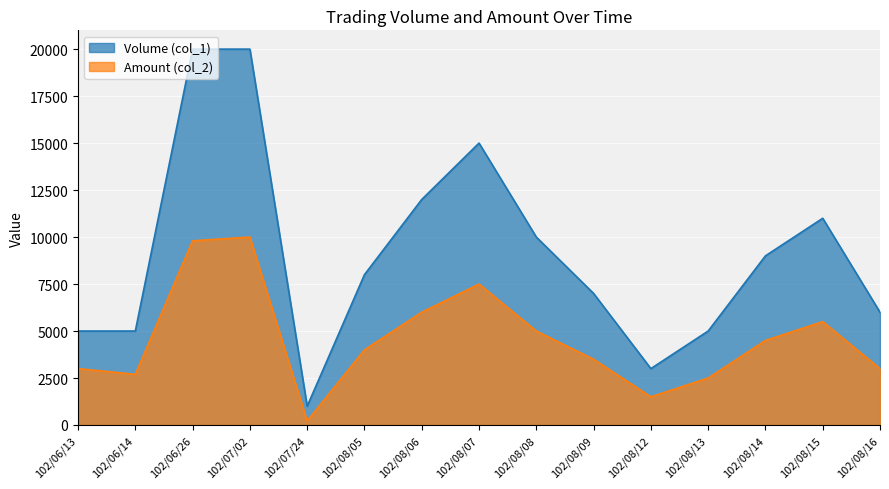

Which series changed the most between 102/06/26 and 102/07/24?

Volume (col_1)